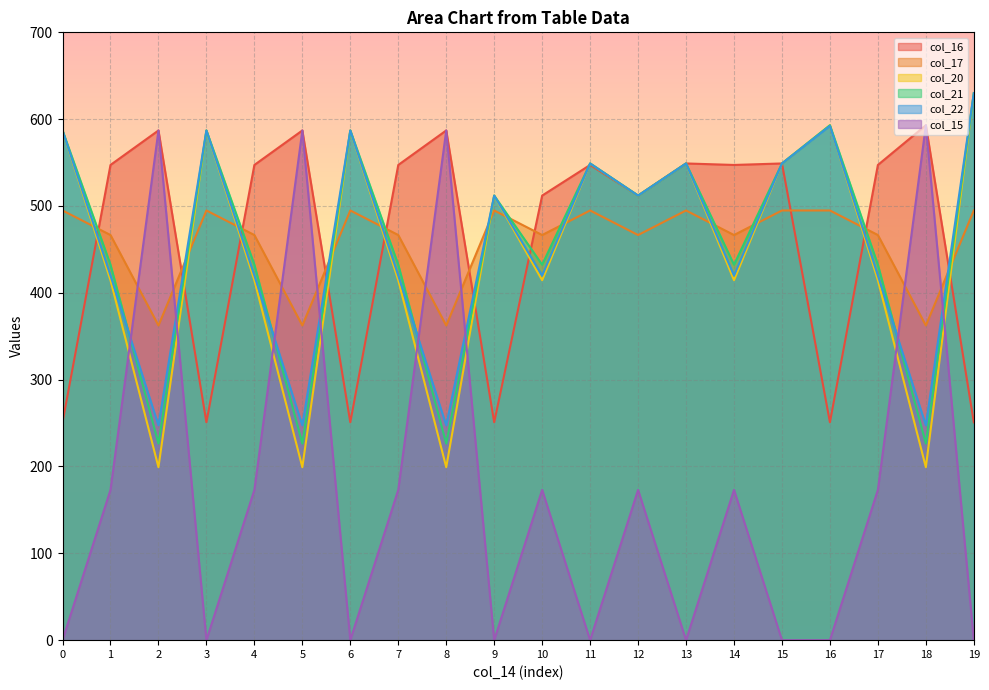

What is the maximum value shown in the chart?

630.0